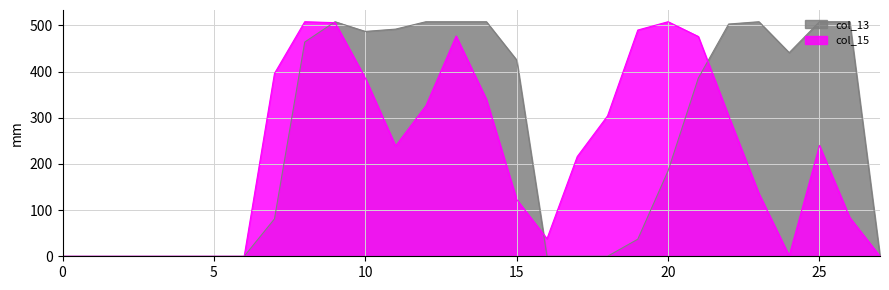

What is the spread (max minus min) of values at 25?

268